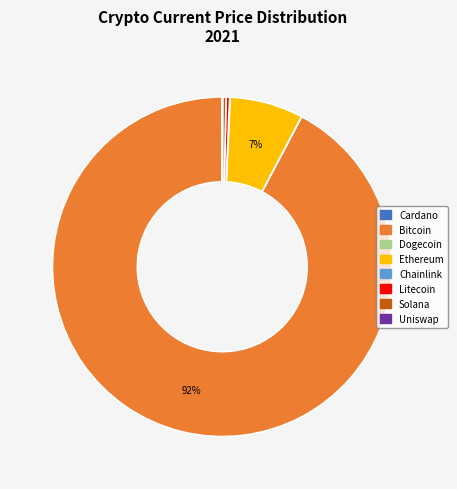

To the nearest percent, what is the average slice percentage?

12%